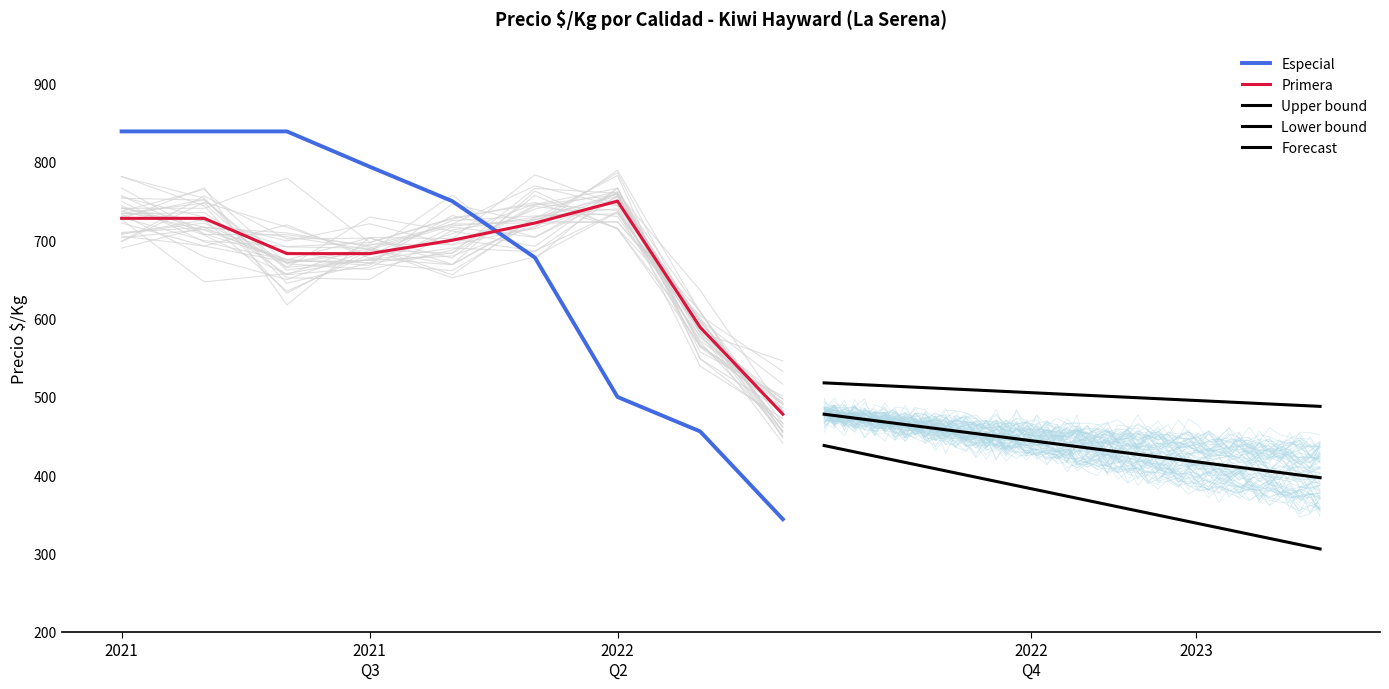

True or false: Primera has more than 0 points higher than both neighbors.

True